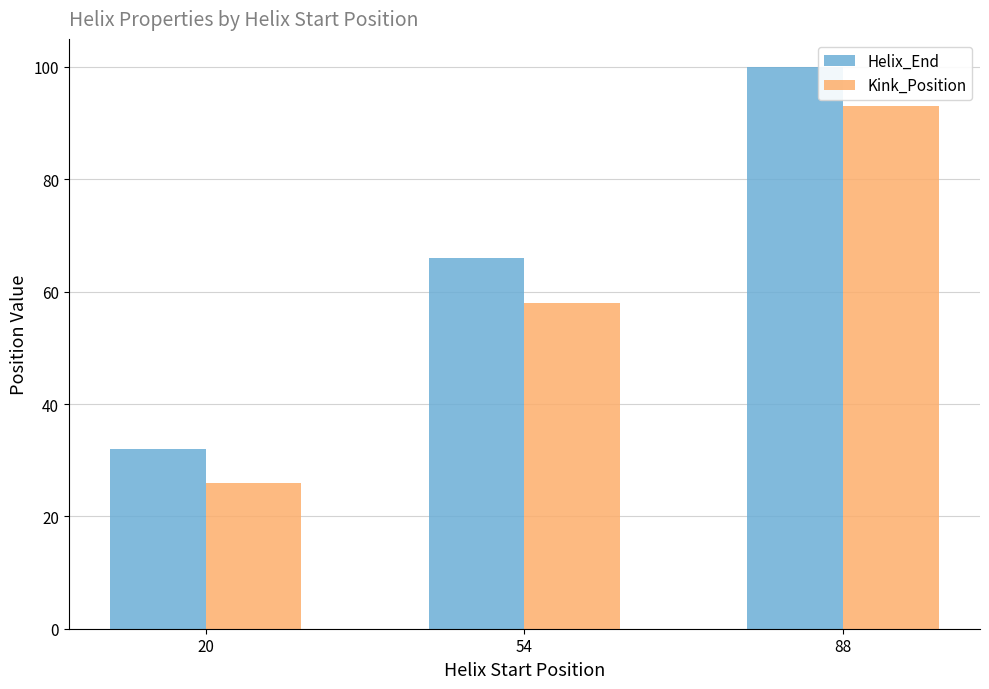

Are the bars grouped side by side (vs. stacked)?

Yes